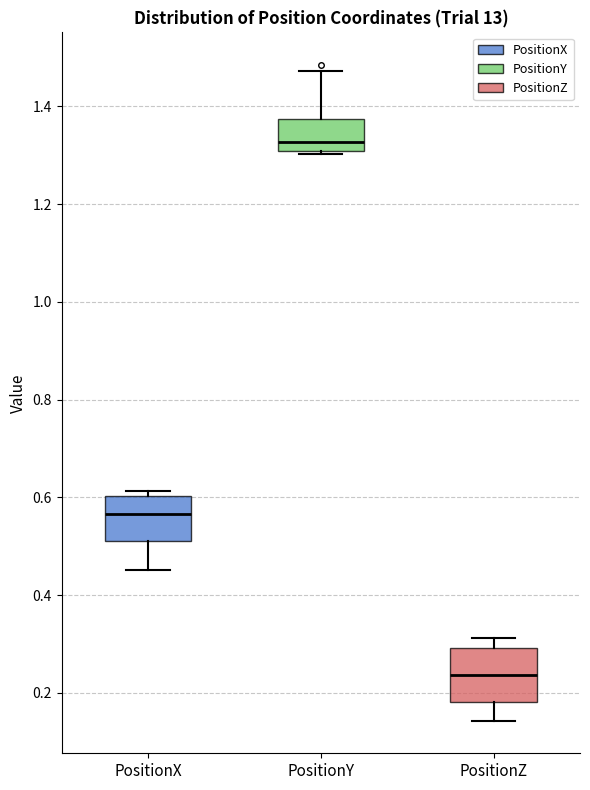

Which box has the highest median line?

PositionY